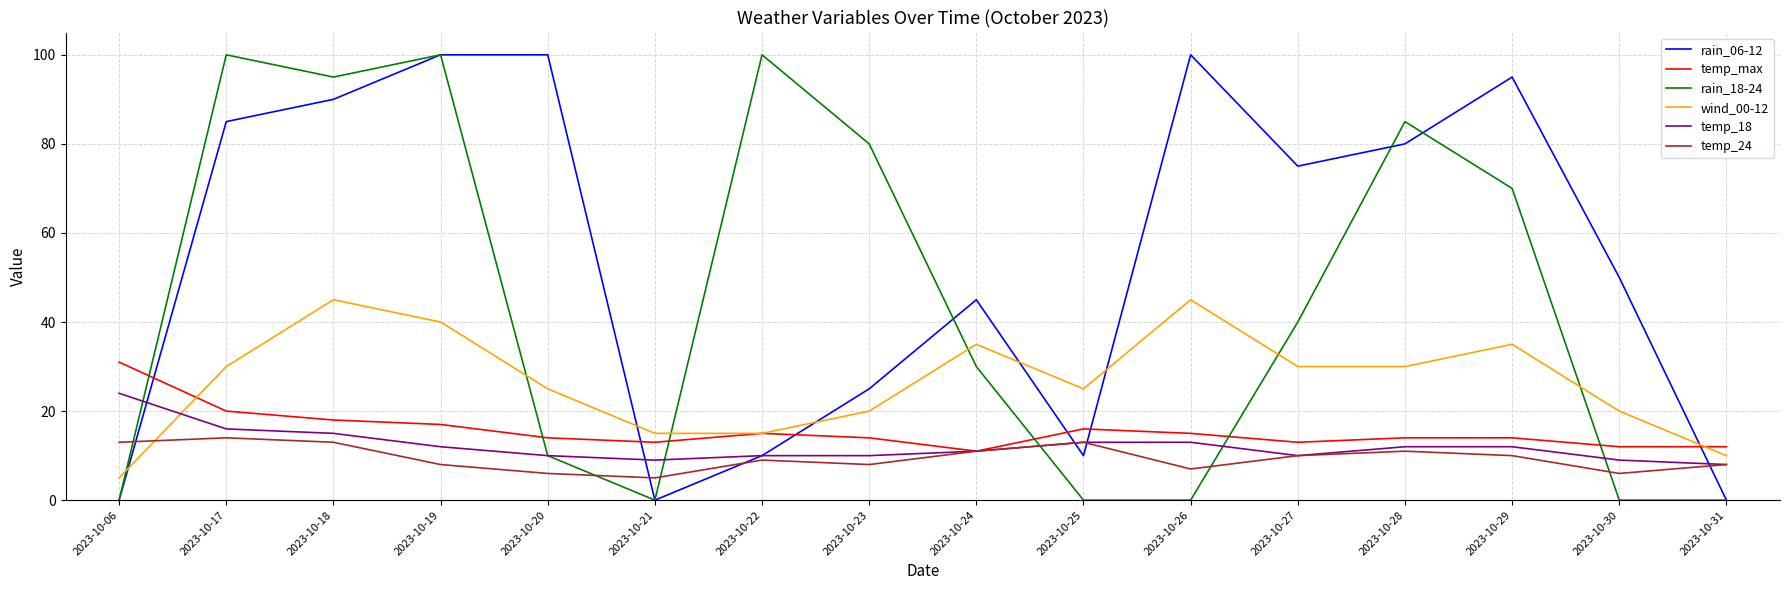

Count the number of data series in this chart.

6